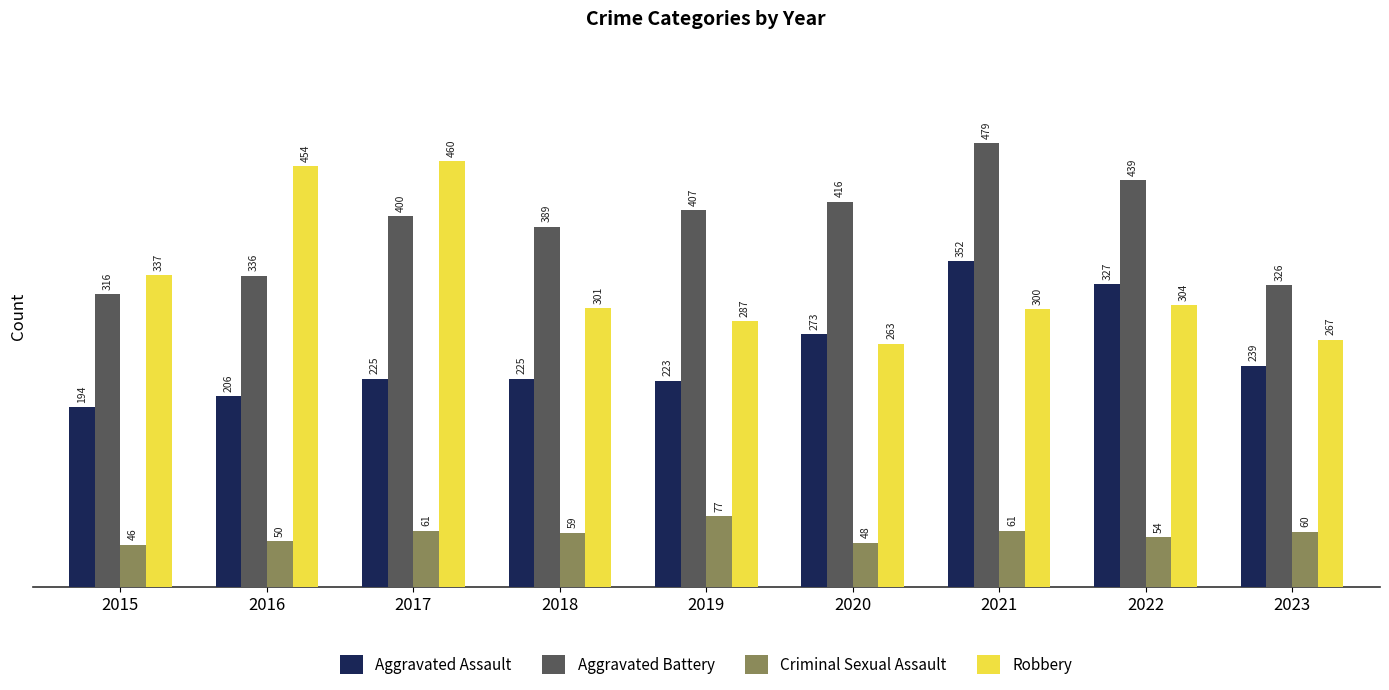

Reading right to left, transcribe all the data shown in this chart.

Aggravated Assault: 2023=239	2022=327	2021=352	2020=273	2019=223	2018=225	2017=225	2016=206	2015=194
Aggravated Battery: 2023=326	2022=439	2021=479	2020=416	2019=407	2018=389	2017=400	2016=336	2015=316
Criminal Sexual Assault: 2023=60	2022=54	2021=61	2020=48	2019=77	2018=59	2017=61	2016=50	2015=46
Robbery: 2023=267	2022=304	2021=300	2020=263	2019=287	2018=301	2017=460	2016=454	2015=337